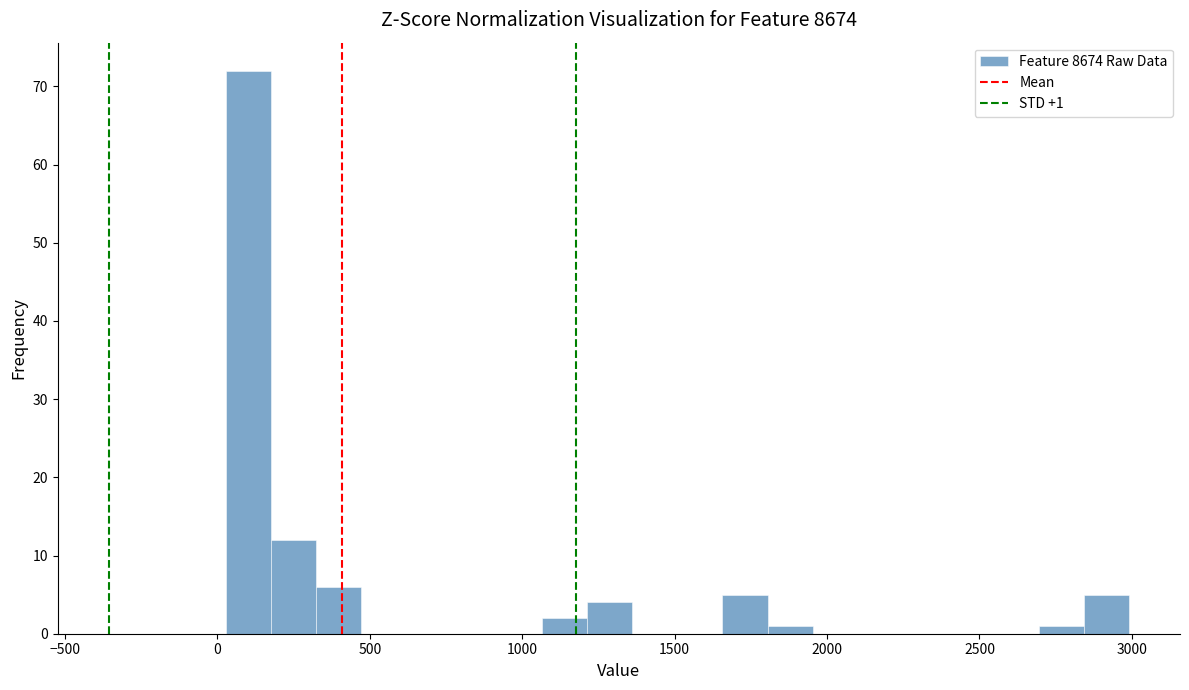

Around what value on the x-axis is the tallest bar? Give the approximate position of its centre, as read against the axis.

100